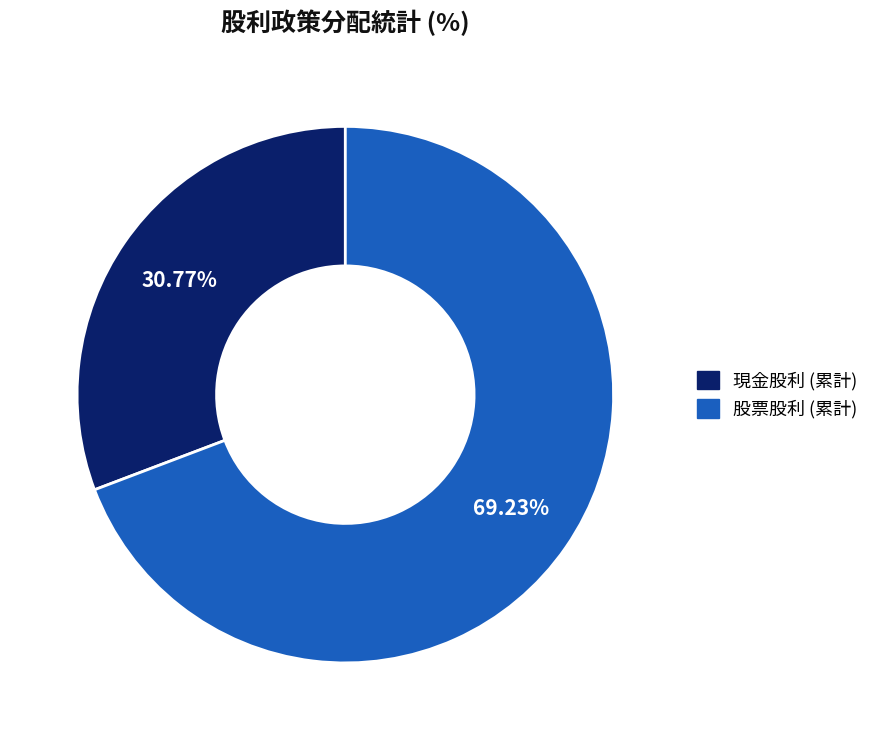

Is there any slice that represents more than half of the pie?

Yes